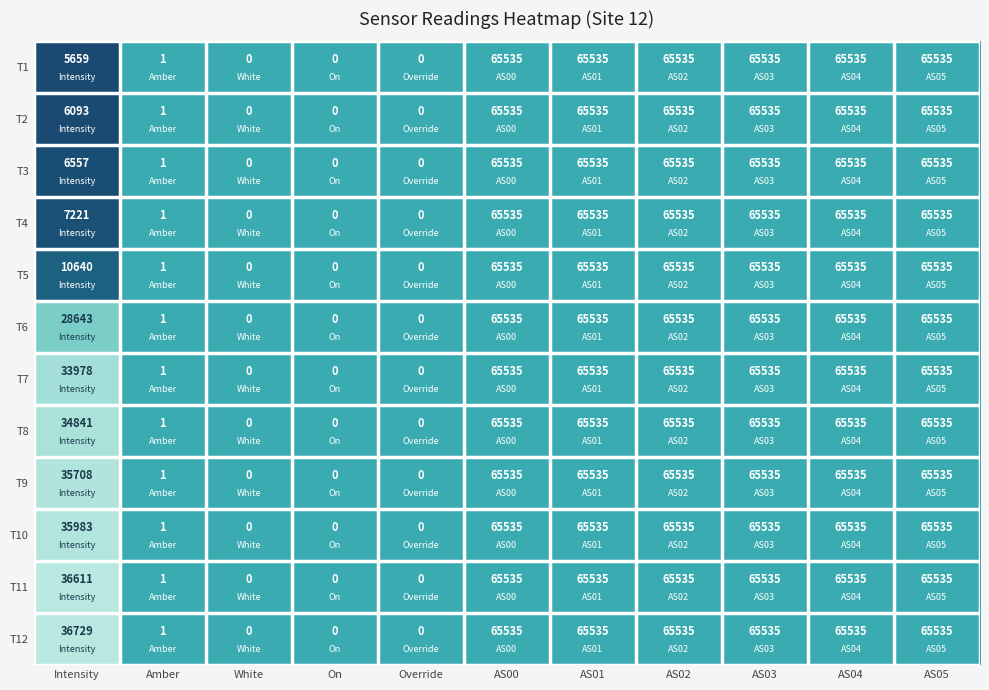

The value of T4 at On is 0. True or false?

True